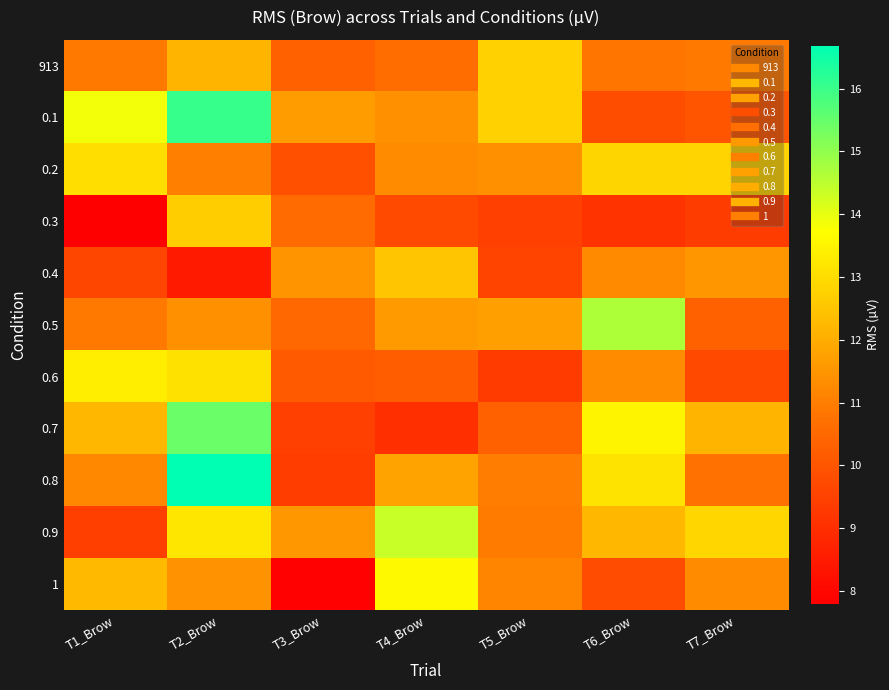

Reading left to right, transcribe all the data shown in this chart.

913: T1_Brow=10.9	T2_Brow=12.1	T3_Brow=10.3	T4_Brow=10.6	T5_Brow=12.8	T6_Brow=10.8	T7_Brow=10.9
0.1: T1_Brow=13.9	T2_Brow=16.0	T3_Brow=11.6	T4_Brow=11.4	T5_Brow=12.8	T6_Brow=9.8	T7_Brow=10.0
0.2: T1_Brow=13.0	T2_Brow=11.0	T3_Brow=9.9	T4_Brow=11.3	T5_Brow=11.4	T6_Brow=12.8	T7_Brow=12.8
0.3: T1_Brow=7.8	T2_Brow=12.7	T3_Brow=10.6	T4_Brow=9.7	T5_Brow=9.5	T6_Brow=9.1	T7_Brow=9.4
0.4: T1_Brow=9.6	T2_Brow=8.5	T3_Brow=11.5	T4_Brow=12.5	T5_Brow=9.6	T6_Brow=11.3	T7_Brow=11.5
0.5: T1_Brow=10.9	T2_Brow=11.4	T3_Brow=10.5	T4_Brow=11.6	T5_Brow=11.7	T6_Brow=14.7	T7_Brow=10.3
0.6: T1_Brow=13.4	T2_Brow=13.1	T3_Brow=10.2	T4_Brow=10.2	T5_Brow=9.3	T6_Brow=11.3	T7_Brow=9.7
0.7: T1_Brow=12.2	T2_Brow=15.4	T3_Brow=9.5	T4_Brow=9.0	T5_Brow=10.3	T6_Brow=13.5	T7_Brow=12.2
0.8: T1_Brow=11.2	T2_Brow=16.7	T3_Brow=9.4	T4_Brow=11.8	T5_Brow=11.0	T6_Brow=13.1	T7_Brow=10.7
0.9: T1_Brow=9.5	T2_Brow=13.2	T3_Brow=11.6	T4_Brow=14.3	T5_Brow=10.9	T6_Brow=12.2	T7_Brow=12.9
1: T1_Brow=12.3	T2_Brow=11.4	T3_Brow=7.8	T4_Brow=13.6	T5_Brow=11.2	T6_Brow=9.8	T7_Brow=11.3